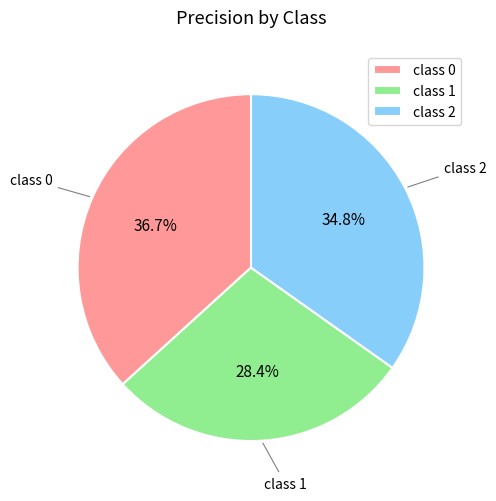

Which category has the smallest portion of the pie?

class 1